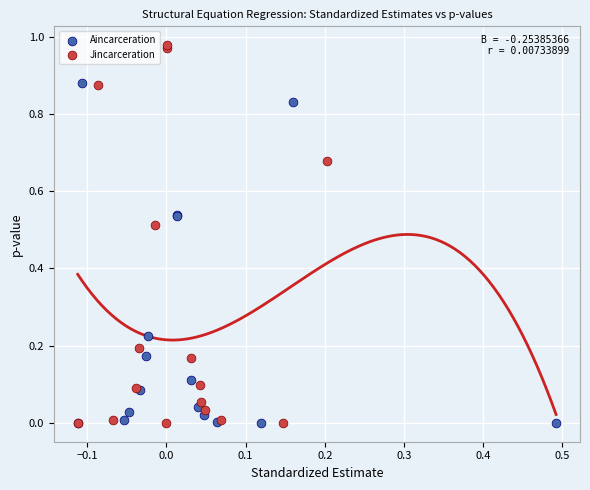

What are all the series names shown in the legend?

Aincarceration, Jincarceration